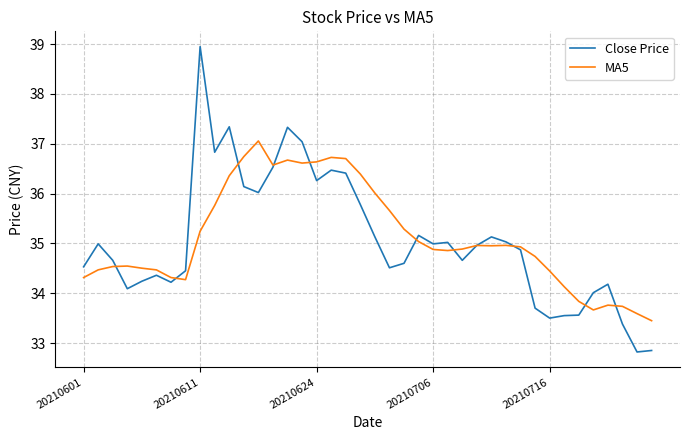

List the series in order of their peak value, highest first.

Close Price, MA5